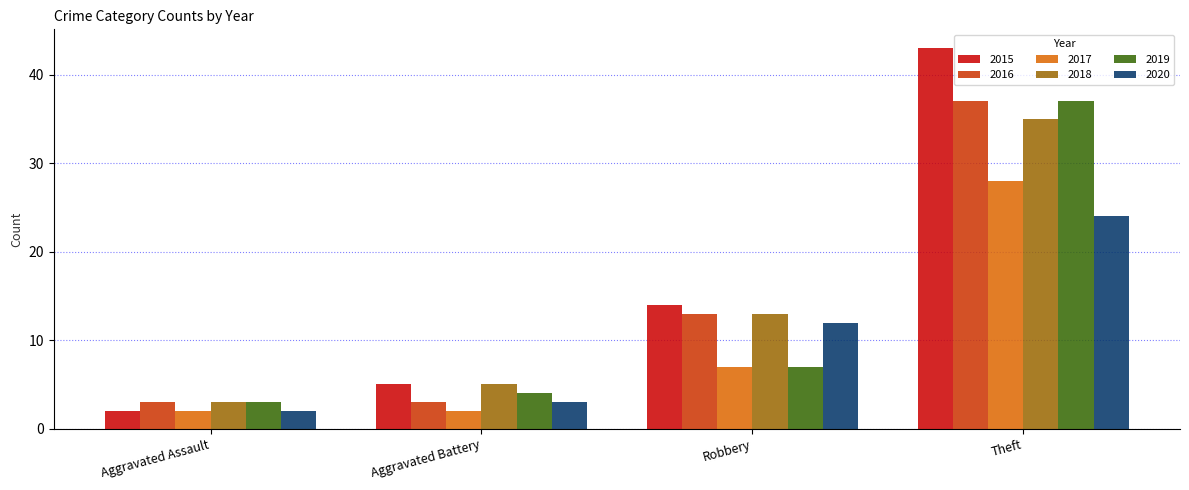

Which series has the largest total across all categories?

2015